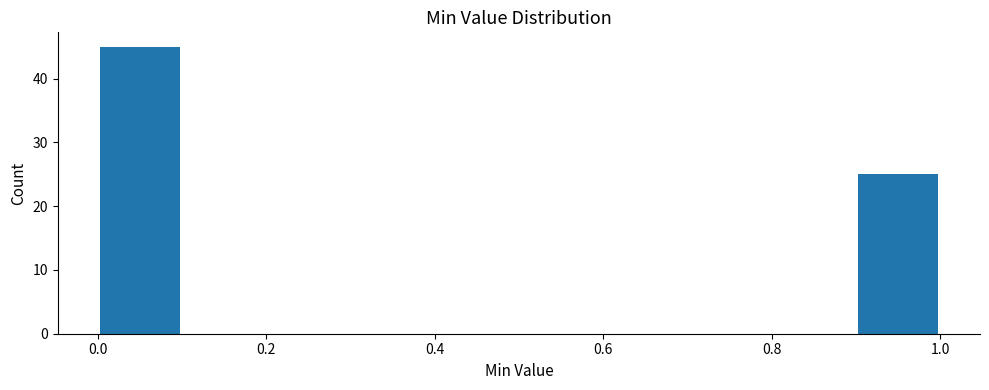

Over which range of the x-axis is the bar tallest?

0.0 to 0.1